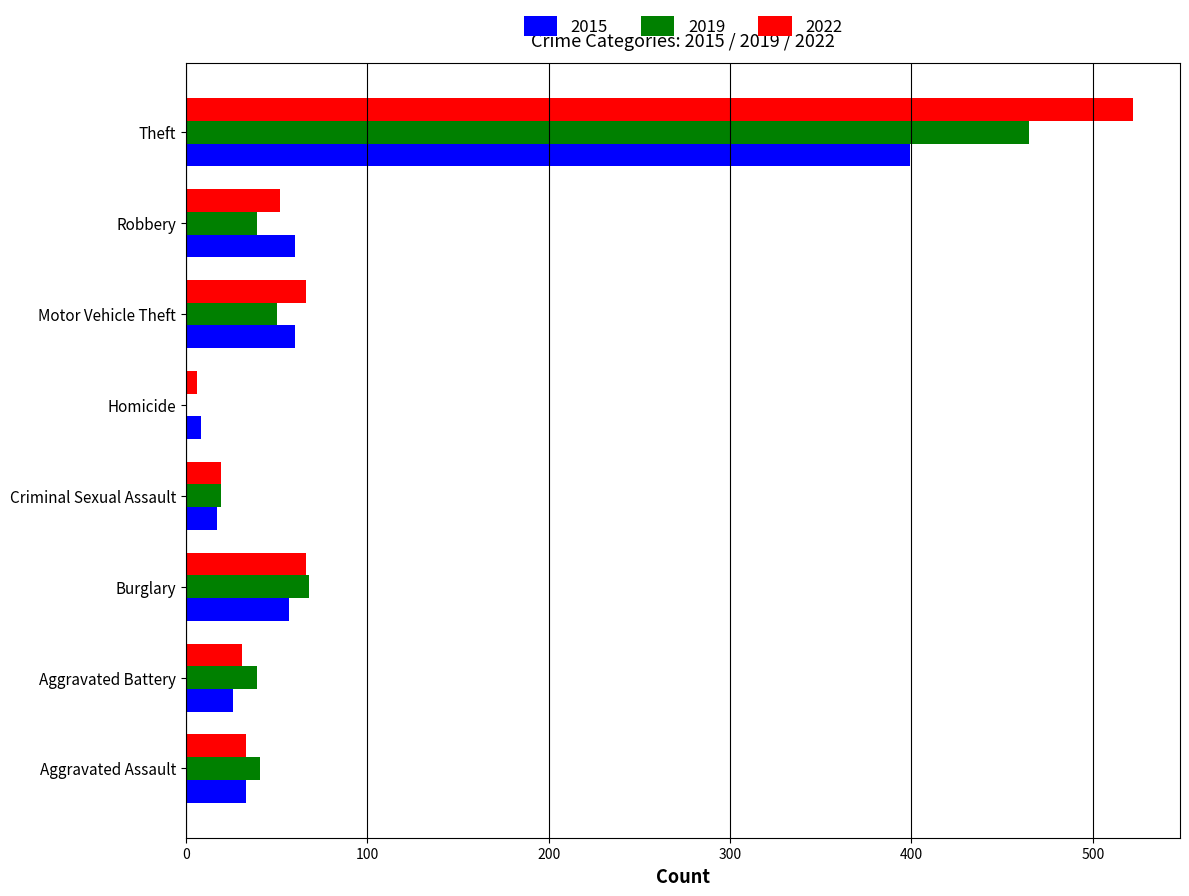

True or false: 2015 has a value of 197 at Theft.

False